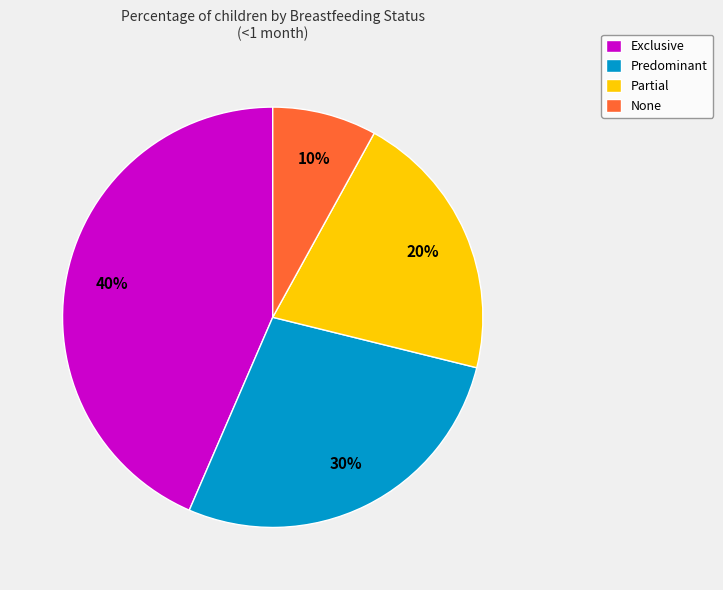

To the nearest percent, what is the difference between the Predominant and Partial slice percentages?

7%